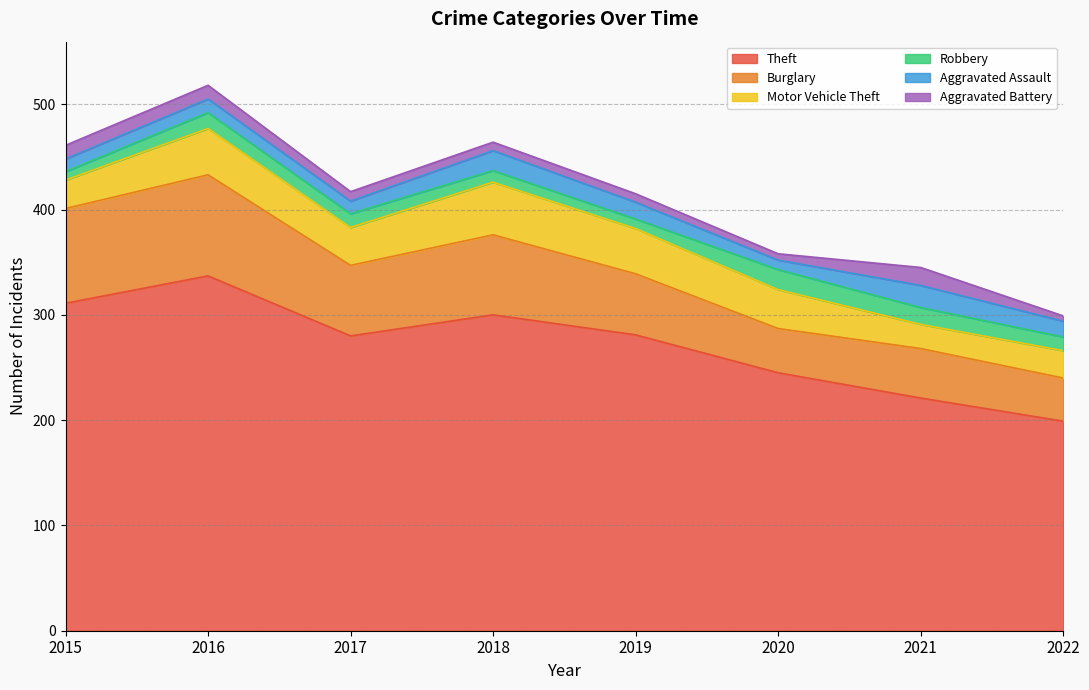

What is the minimum value shown in the chart?

5